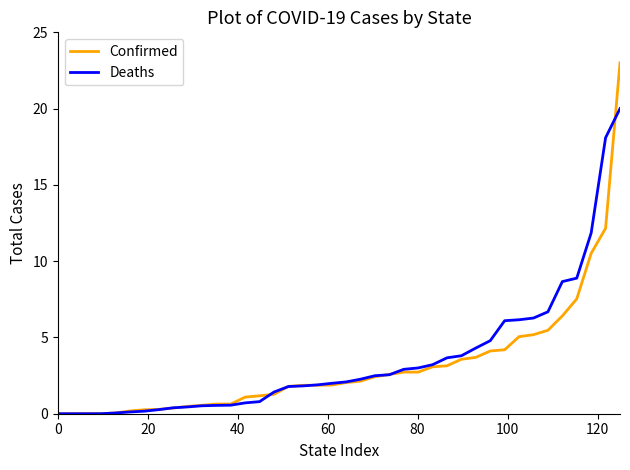

Rank the series by their maximum value, from highest to lowest.

Confirmed, Deaths